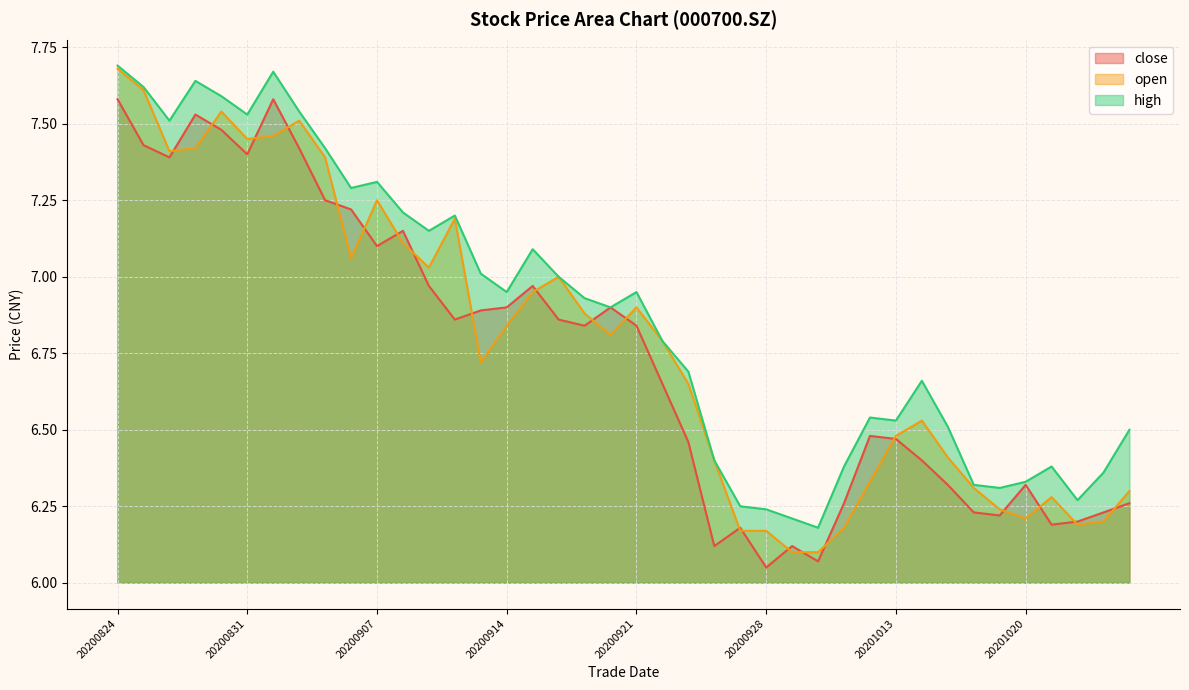

Reading right to left, transcribe all the data shown in this chart.

close: 20201026=6.3	20201023=6.2	20201022=6.2	20201021=6.2	20201020=6.3	20201019=6.2	20201016=6.2	20201015=6.3	20201014=6.4	20201013=6.5	20201012=6.5	20201009=6.3	20200930=6.1	20200929=6.1	20200928=6.0	20200925=6.2	20200924=6.1	20200923=6.5	20200922=6.7	20200921=6.8	20200918=6.9	20200917=6.8	20200916=6.9	20200915=7.0	20200914=6.9	20200911=6.9	20200910=6.9	20200909=7.0	20200908=7.2	20200907=7.1	20200904=7.2	20200903=7.2	20200902=7.4	20200901=7.6	20200831=7.4	20200828=7.5	20200827=7.5	20200826=7.4	20200825=7.4	20200824=7.6
open: 20201026=6.3	20201023=6.2	20201022=6.2	20201021=6.3	20201020=6.2	20201019=6.2	20201016=6.3	20201015=6.4	20201014=6.5	20201013=6.5	20201012=6.3	20201009=6.2	20200930=6.1	20200929=6.1	20200928=6.2	20200925=6.2	20200924=6.4	20200923=6.7	20200922=6.8	20200921=6.9	20200918=6.8	20200917=6.9	20200916=7.0	20200915=7.0	20200914=6.8	20200911=6.7	20200910=7.2	20200909=7.0	20200908=7.1	20200907=7.2	20200904=7.1	20200903=7.4	20200902=7.5	20200901=7.5	20200831=7.5	20200828=7.5	20200827=7.4	20200826=7.4	20200825=7.6	20200824=7.7
high: 20201026=6.5	20201023=6.4	20201022=6.3	20201021=6.4	20201020=6.3	20201019=6.3	20201016=6.3	20201015=6.5	20201014=6.7	20201013=6.5	20201012=6.5	20201009=6.4	20200930=6.2	20200929=6.2	20200928=6.2	20200925=6.2	20200924=6.4	20200923=6.7	20200922=6.8	20200921=7.0	20200918=6.9	20200917=6.9	20200916=7.0	20200915=7.1	20200914=7.0	20200911=7.0	20200910=7.2	20200909=7.2	20200908=7.2	20200907=7.3	20200904=7.3	20200903=7.4	20200902=7.5	20200901=7.7	20200831=7.5	20200828=7.6	20200827=7.6	20200826=7.5	20200825=7.6	20200824=7.7